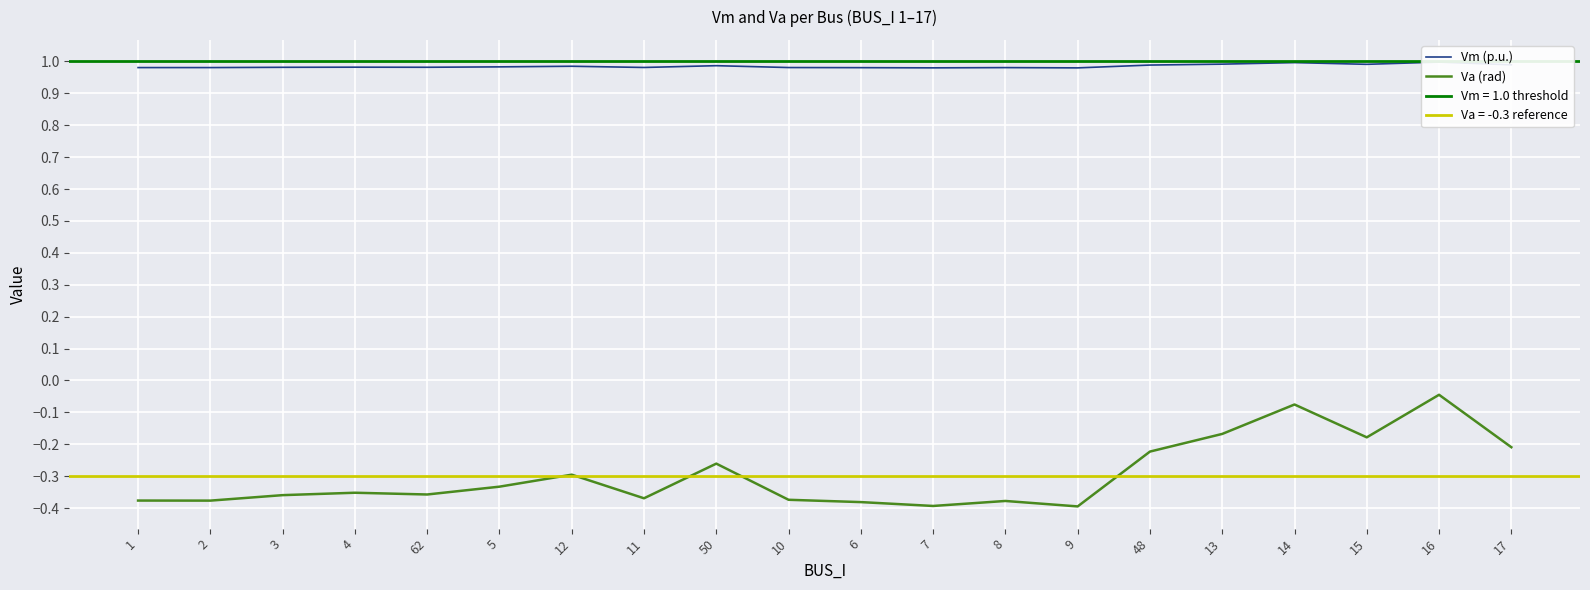

What are all the series names shown in the legend?

Vm (p.u.), Va (rad)